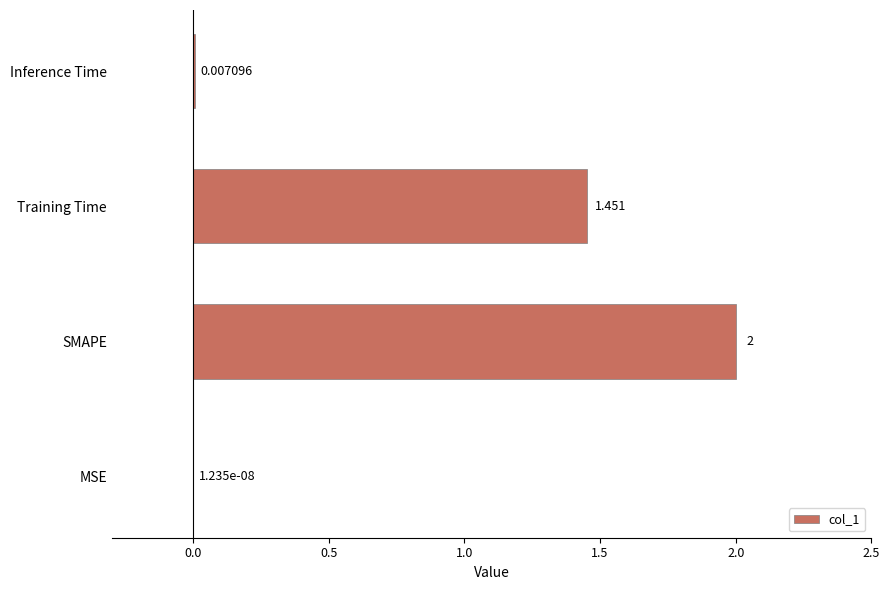

At which category does the chart reach its peak across all series?

SMAPE